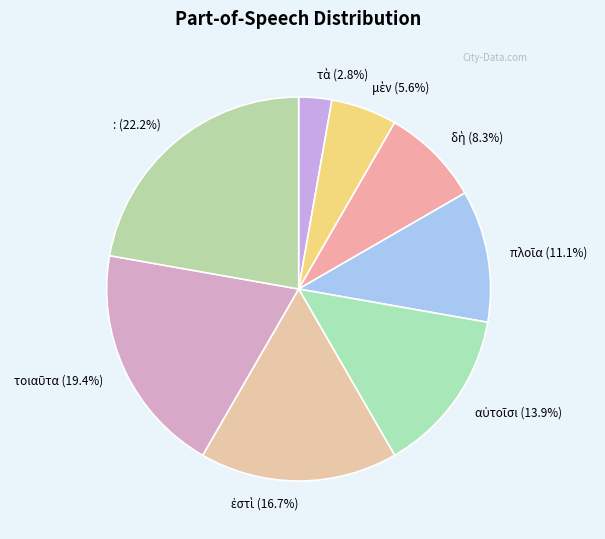

To the nearest percent, what is the difference between the largest and smallest slice percentages?

19%